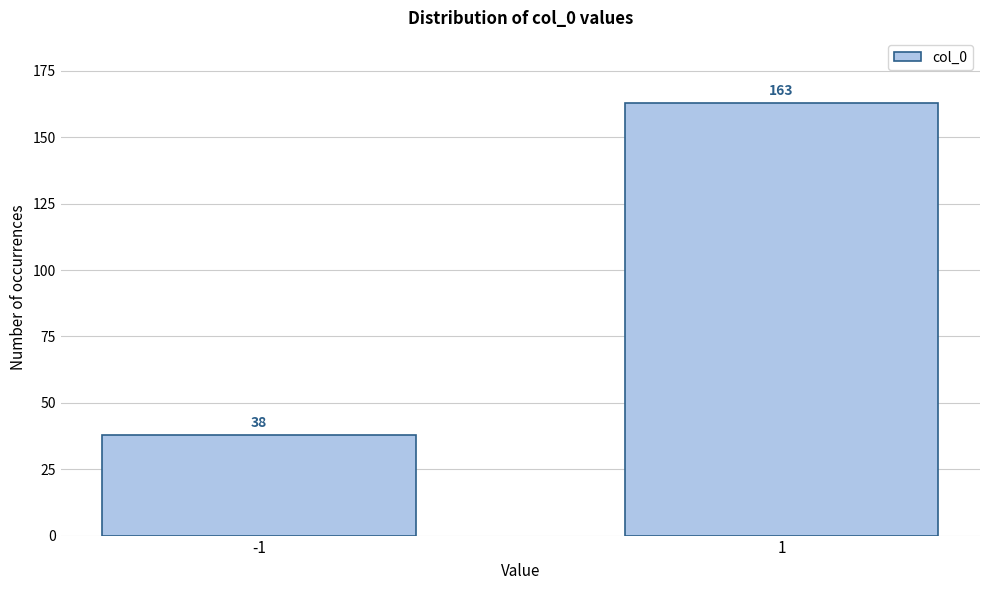

Reading left to right, what are all the values shown in this chart?

-1=38	1=163